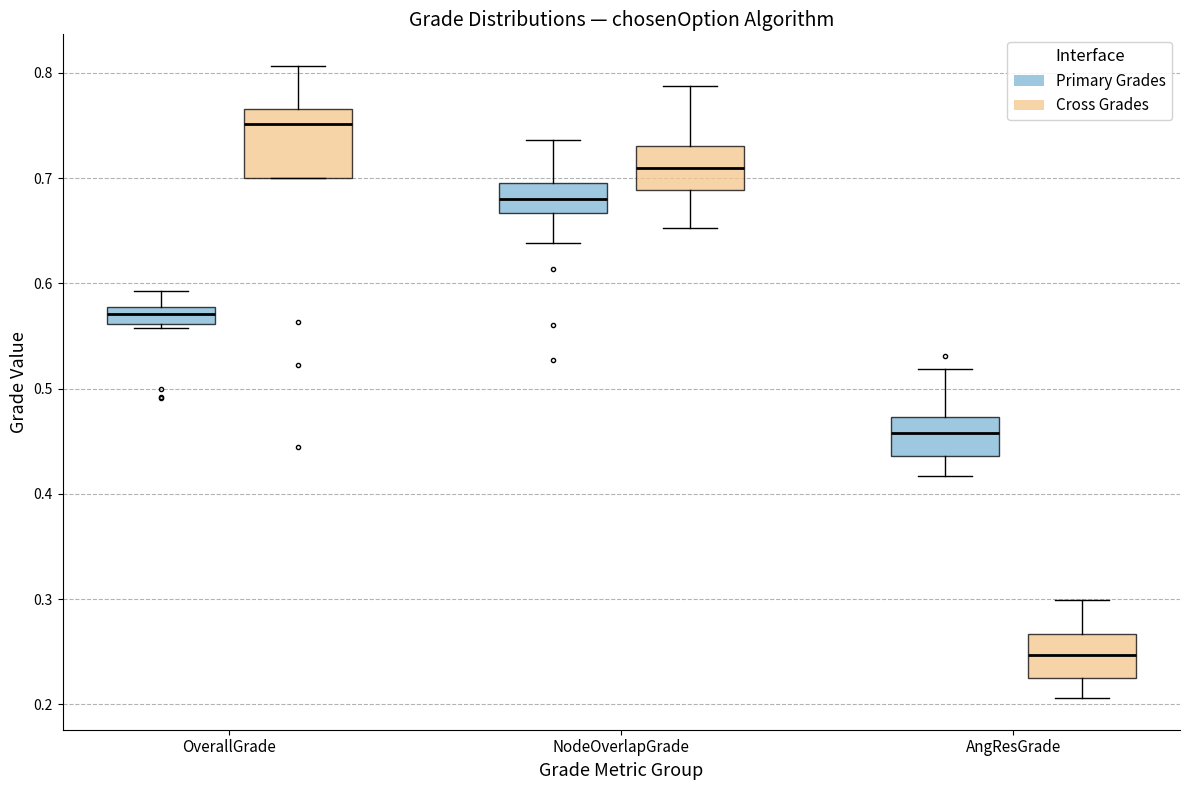

Reading left to right, read every box against the y-axis: the position of its median line, the range the box covers, and the ends of its whiskers. The values are not printed on the chart, so give them approximately, as read against the axis.

OverallGrade (Primary Grades): median 0.57, box 0.56 to 0.58, whiskers 0.56 (just below the box's lower edge) to 0.59
OverallGrade (Cross Grades): median 0.75, box 0.70 to 0.77, whiskers 0.70 to 0.81
NodeOverlapGrade (Primary Grades): median 0.68, box 0.67 to 0.70, whiskers 0.64 to 0.74
NodeOverlapGrade (Cross Grades): median 0.71, box 0.69 to 0.73, whiskers 0.65 to 0.79
AngResGrade (Primary Grades): median 0.46, box 0.44 to 0.47, whiskers 0.42 to 0.52
AngResGrade (Cross Grades): median 0.25, box 0.23 to 0.27, whiskers 0.21 to 0.30